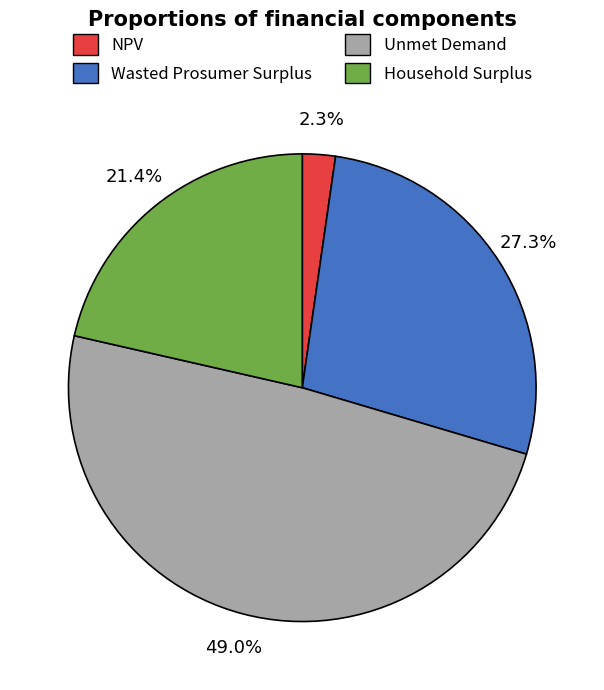

Which has a higher value, NPV or Unmet Demand?

Unmet Demand